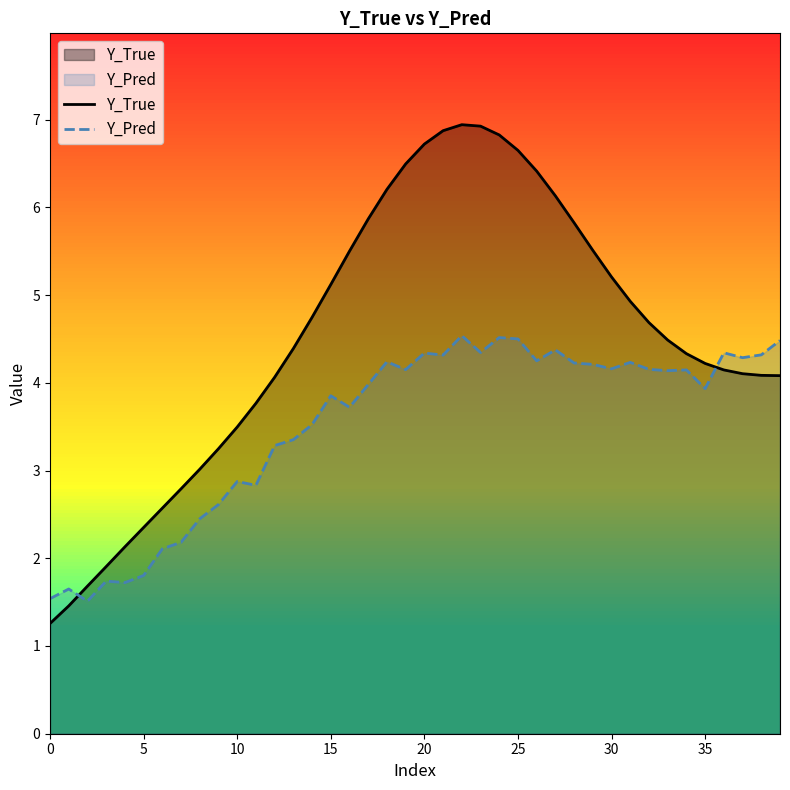

How many values in the Y_Pred series exceed 4?

21